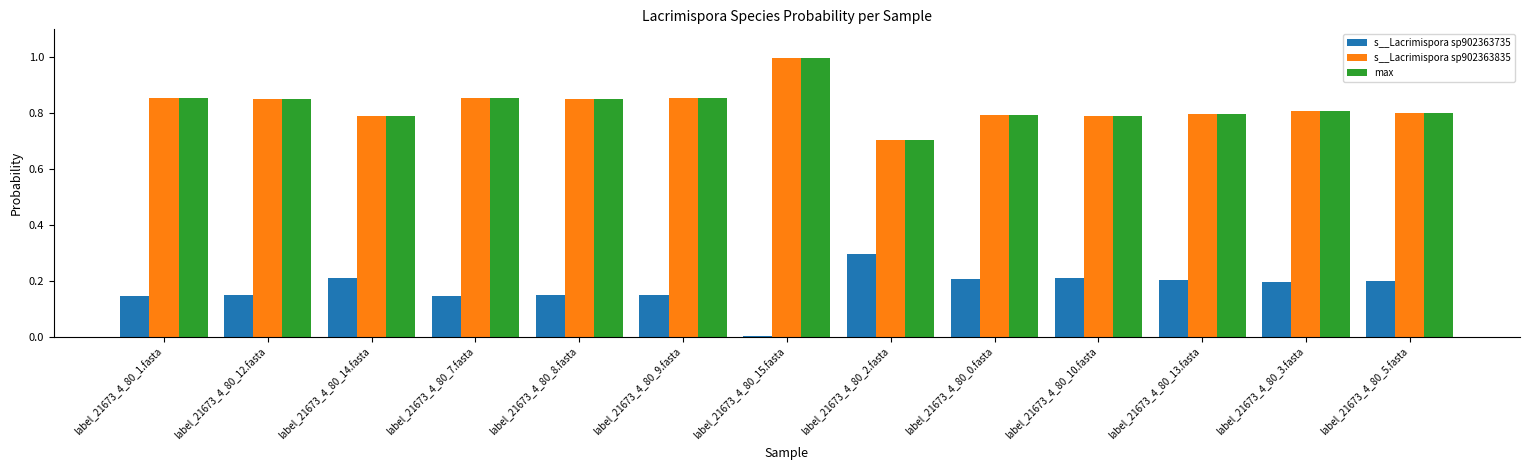

What are all the series names shown in the legend?

s__Lacrimispora sp902363735, s__Lacrimispora sp902363835, max